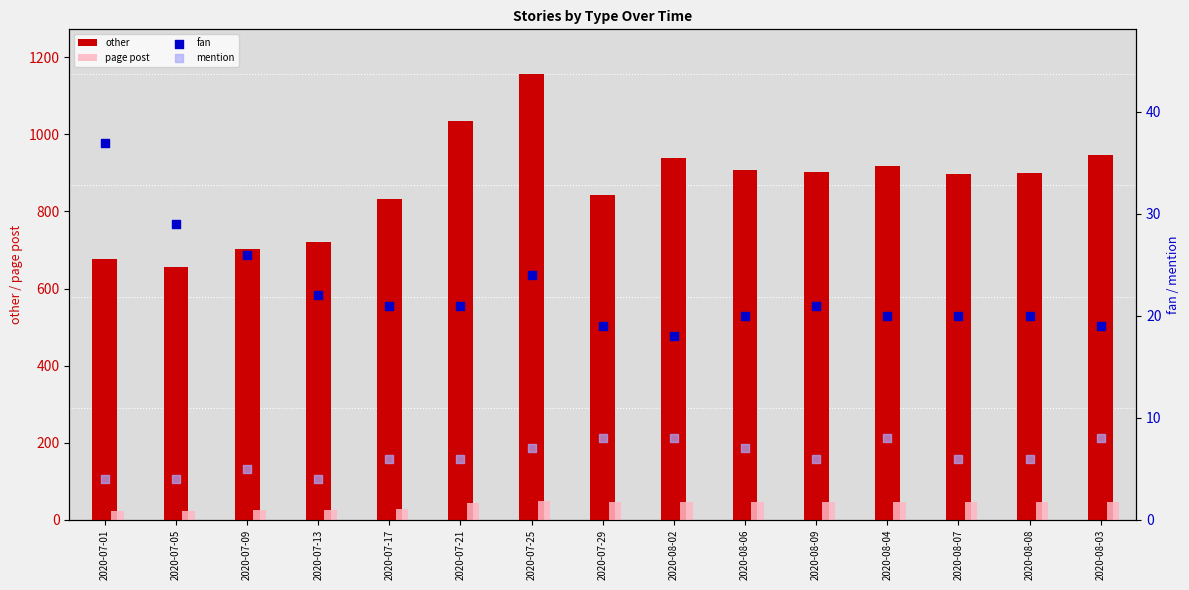

Is the value of mention at 2020-07-13 greater than the value of fan at 2020-08-03?

No